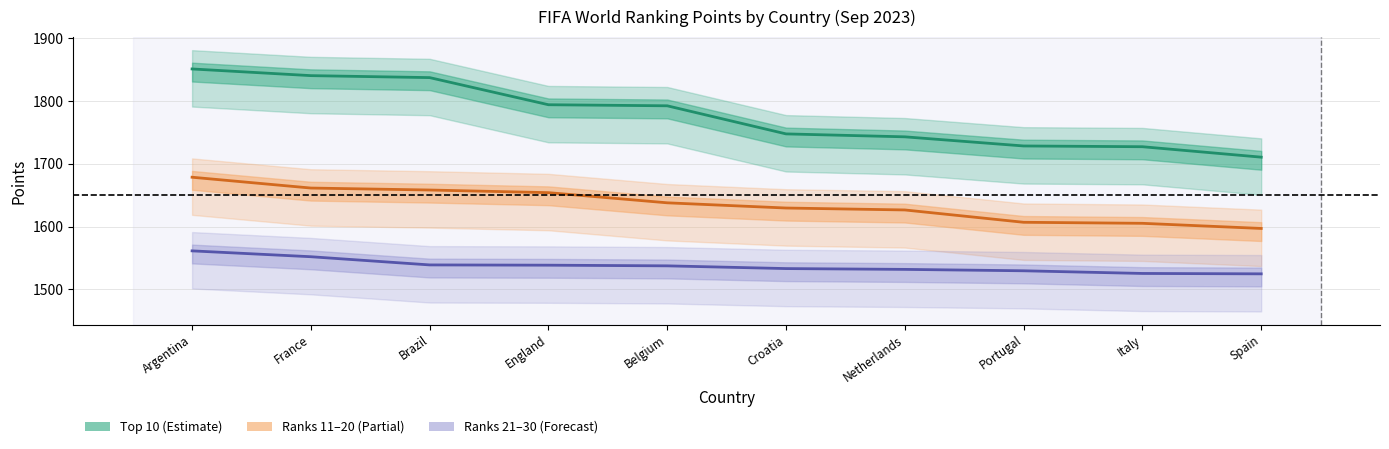

How many lines are shown in the chart?

3